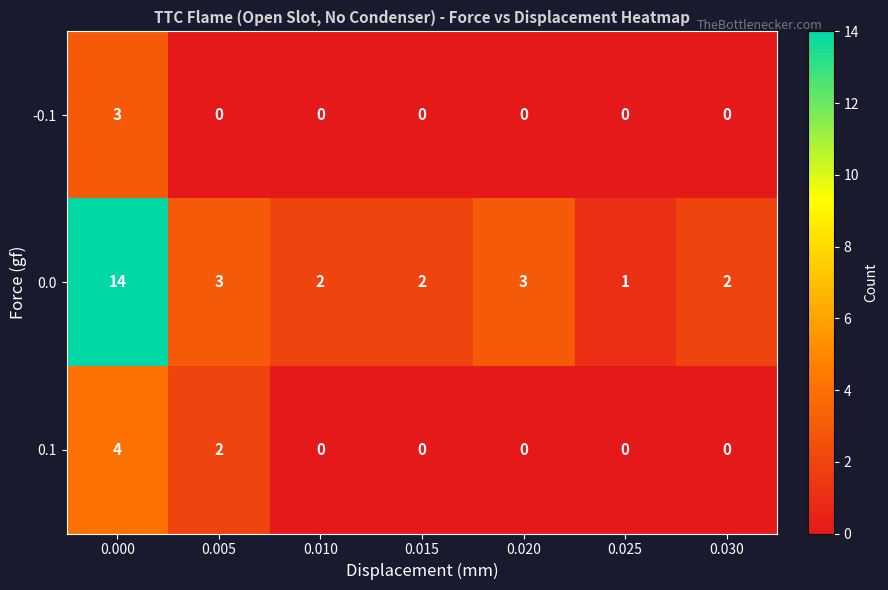

Reading right to left, what are all the values shown in this chart?

-0.1: 0.030=0	0.025=0	0.020=0	0.015=0	0.010=0	0.005=0	0.000=3
0.0: 0.030=2	0.025=1	0.020=3	0.015=2	0.010=2	0.005=3	0.000=14
0.1: 0.030=0	0.025=0	0.020=0	0.015=0	0.010=0	0.005=2	0.000=4